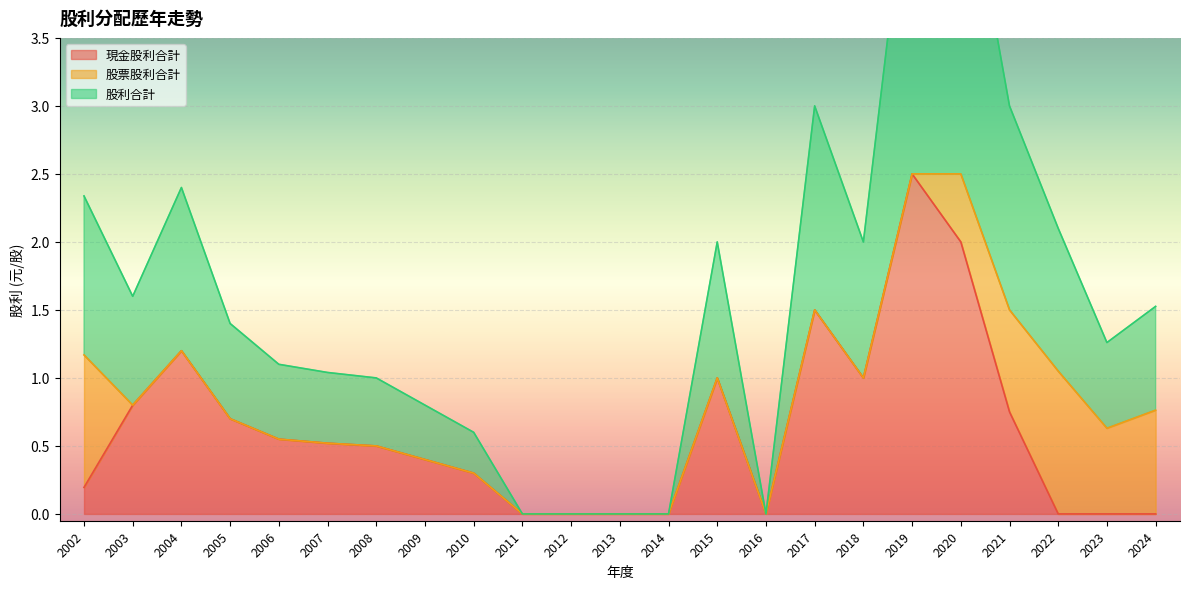

True or false: 現金股利合計 has more than 0 points higher than both neighbors.

True